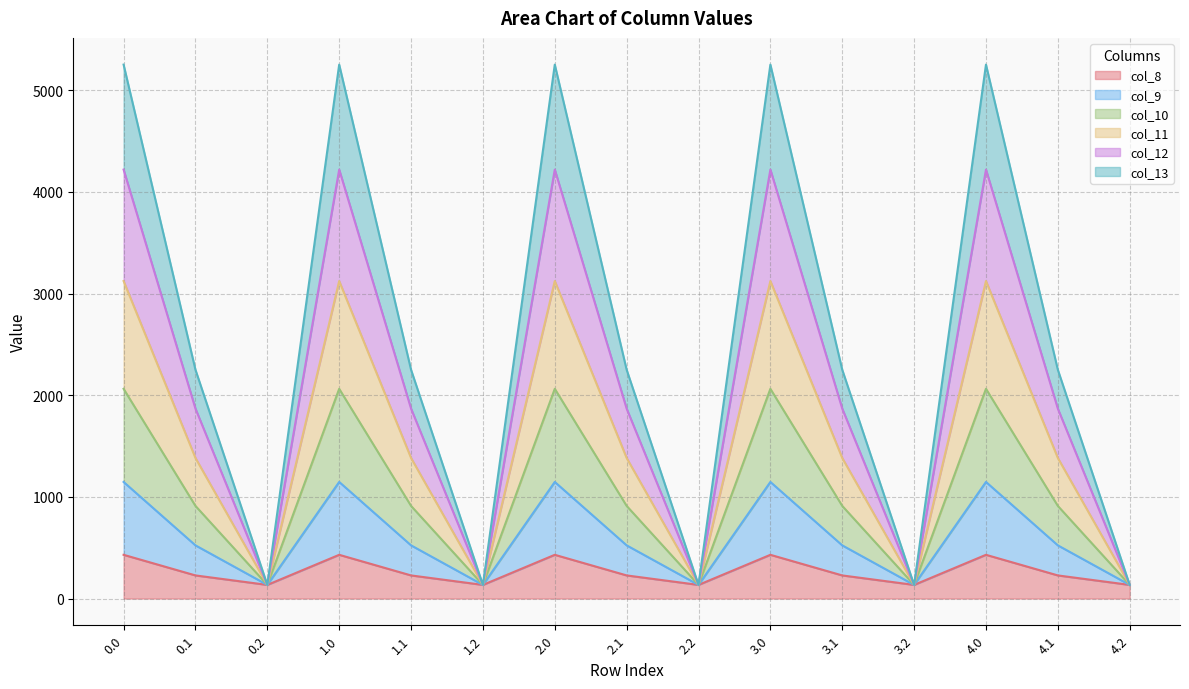

What is the total value across all series at 3.0?

5253.2